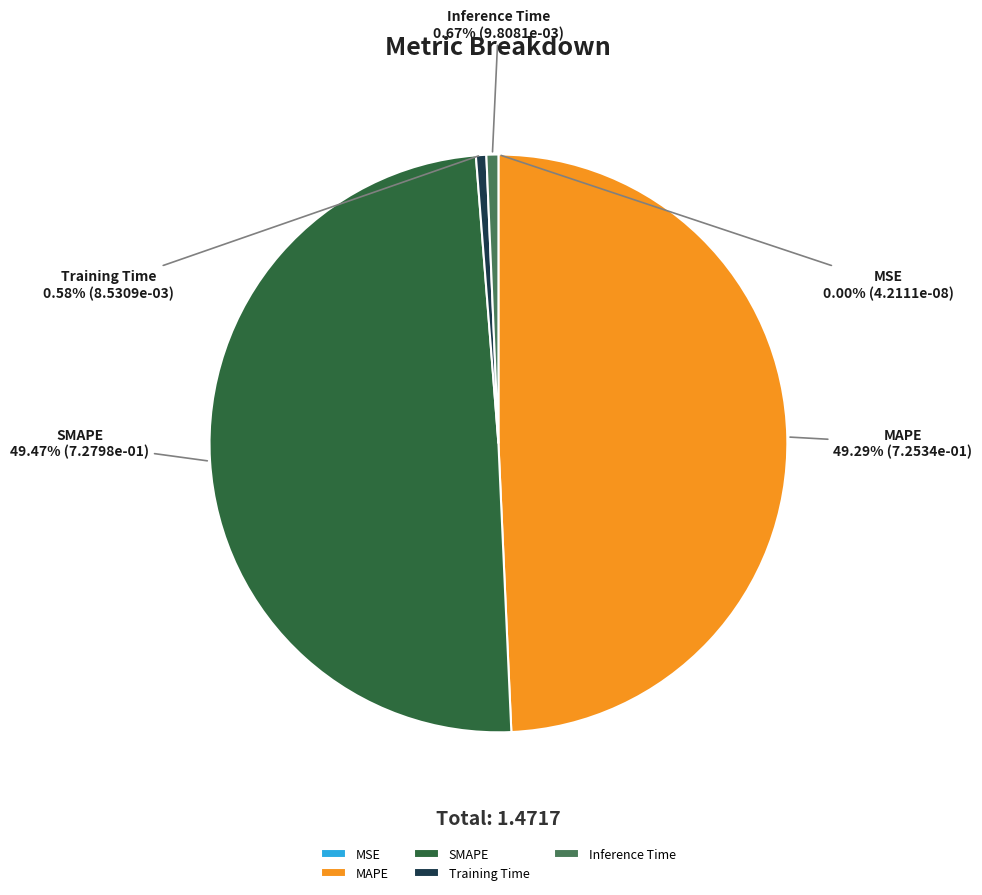

To the nearest percent, what percentage of the pie is MAPE?

49%